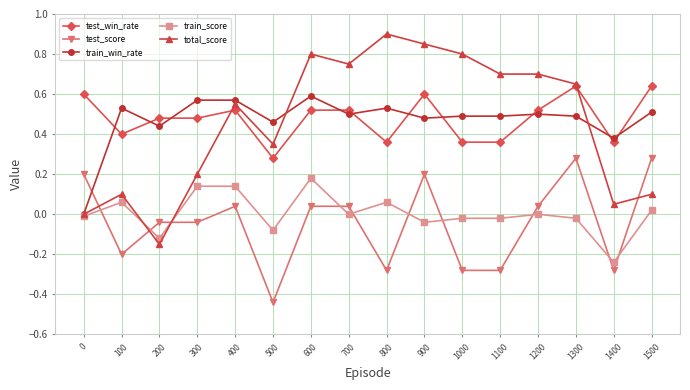

What is the sum of the test_win_rate values at 1200 and 1300?

1.2